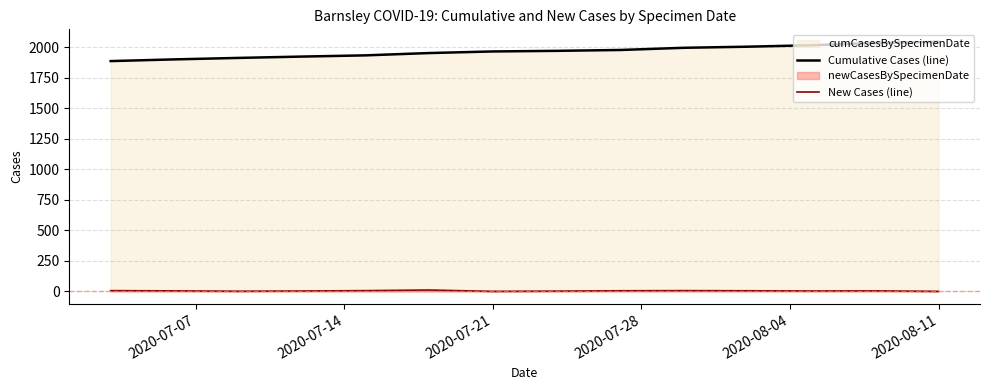

Rank the series by their maximum value, from highest to lowest.

Cumulative Cases (line), New Cases (line)